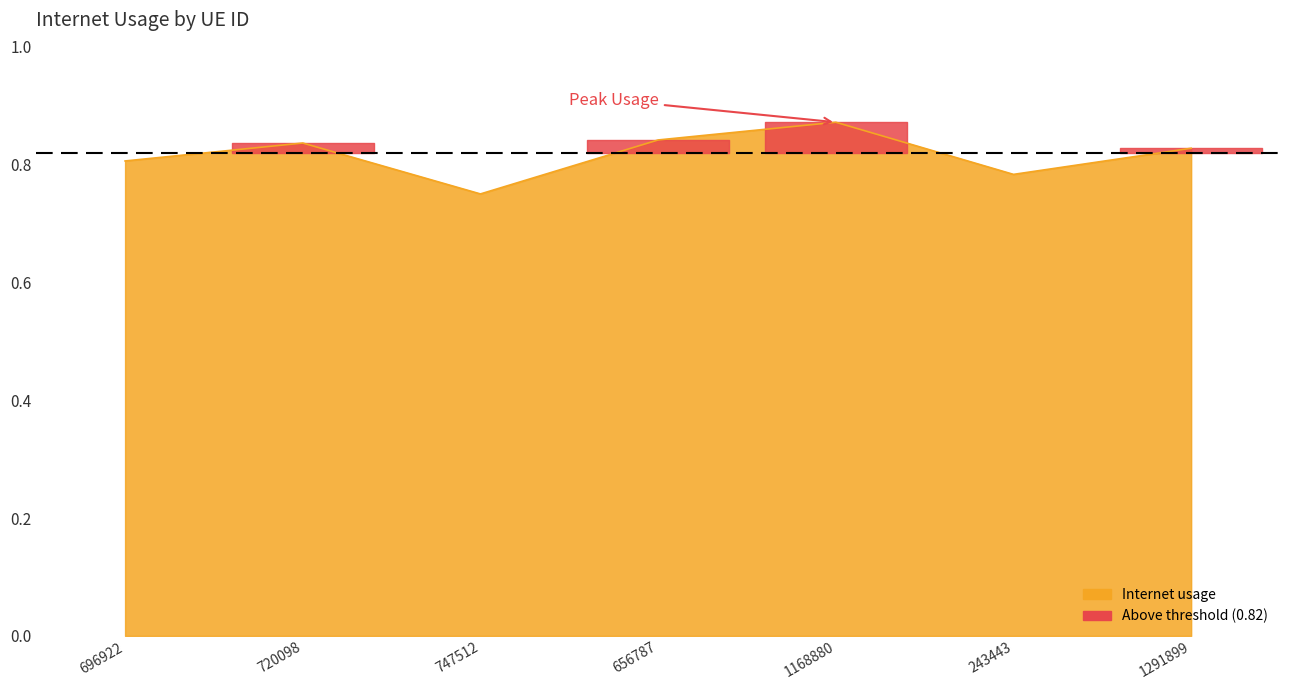

What is the difference between the maximum and minimum values?

0.1